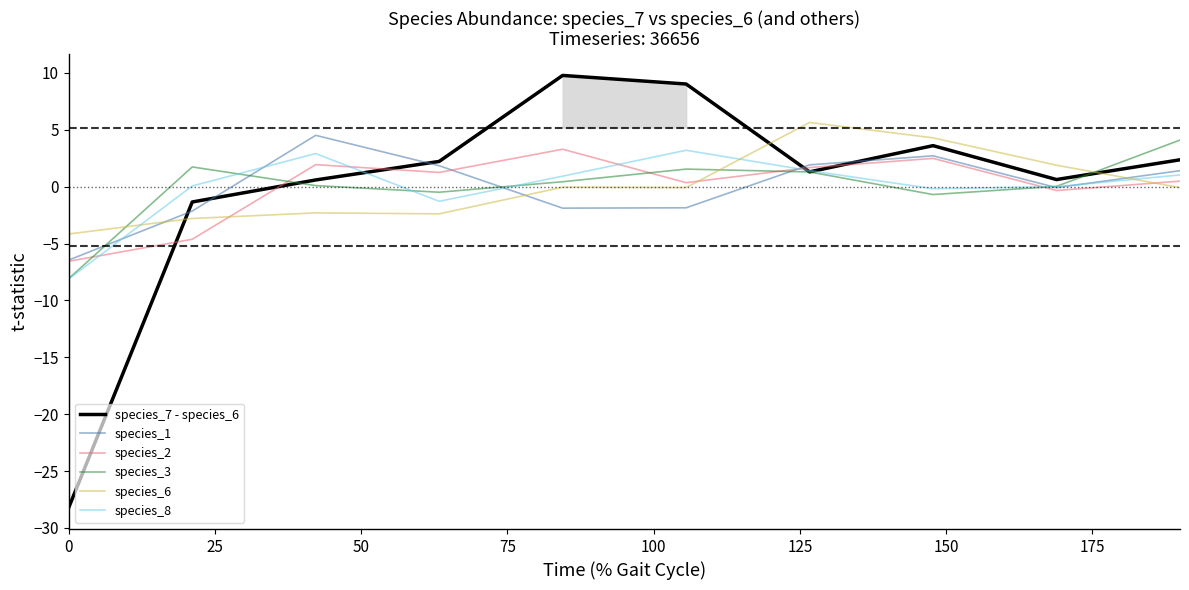

True or false: species_6 and species_3 intersect in this chart.

True